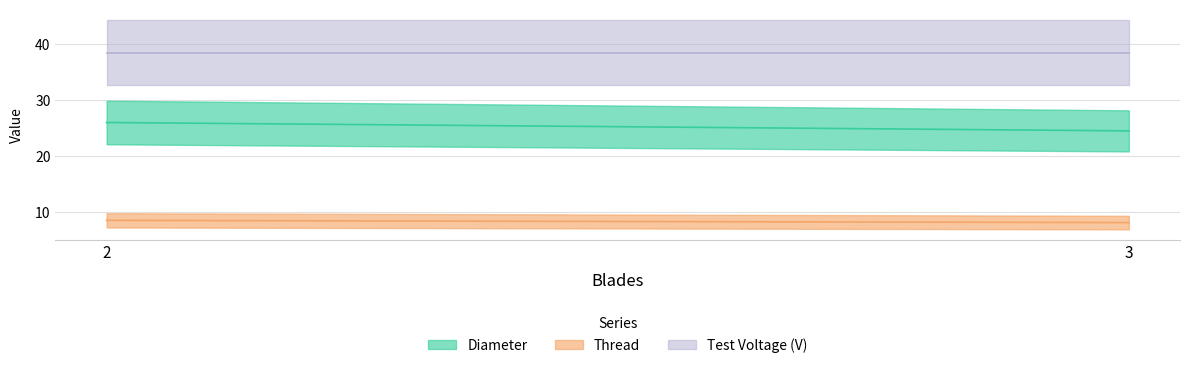

How many lines are shown in the chart?

3